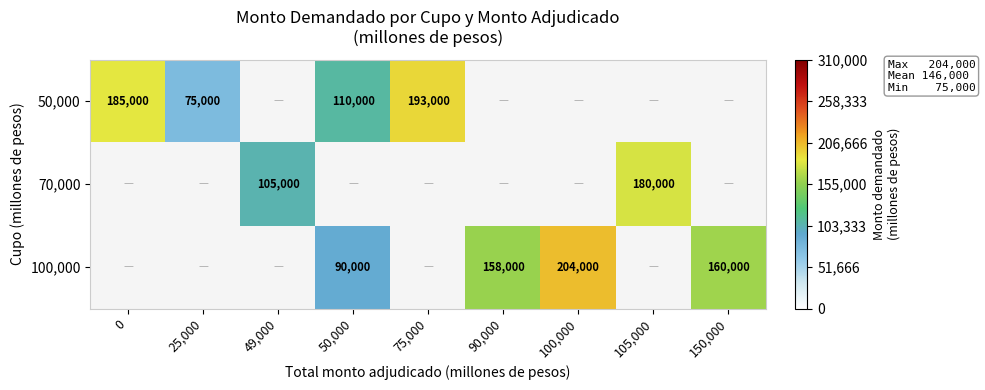

At how many categories does at least one series exceed 143413?

6